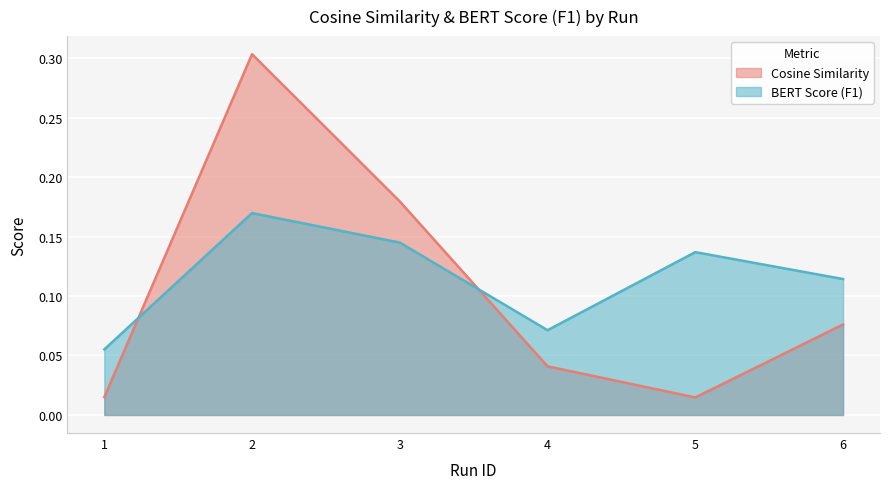

Which series ends up on top after the final intersection of BERT Score (F1) and Cosine Similarity?

BERT Score (F1)